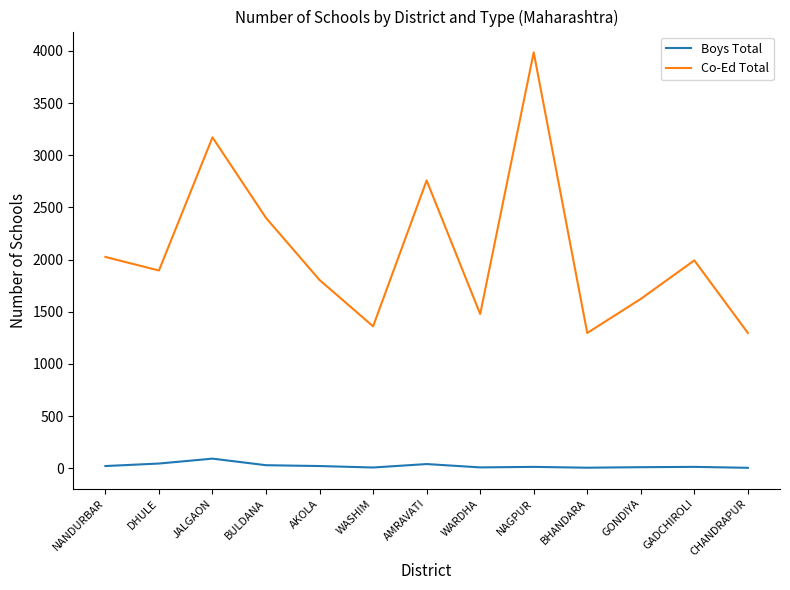

What is the maximum value for Co-Ed Total?

3986